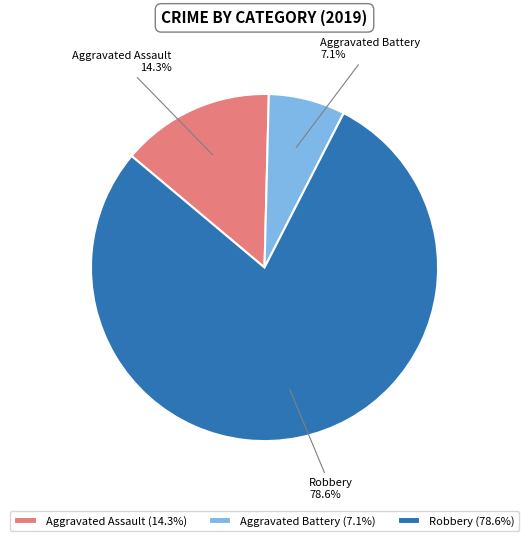

To the nearest percent, what portion does Aggravated Battery represent?

7%